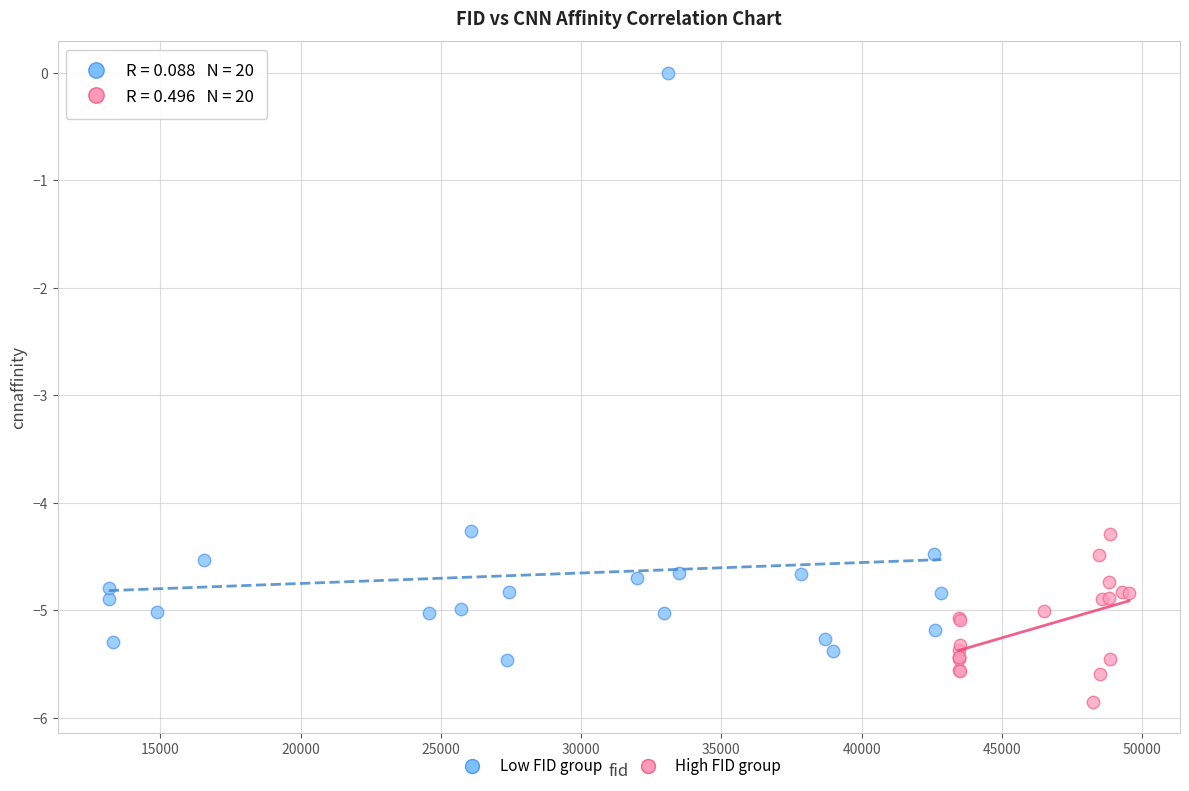

Which series reaches the maximum Y coordinate?

Low FID group